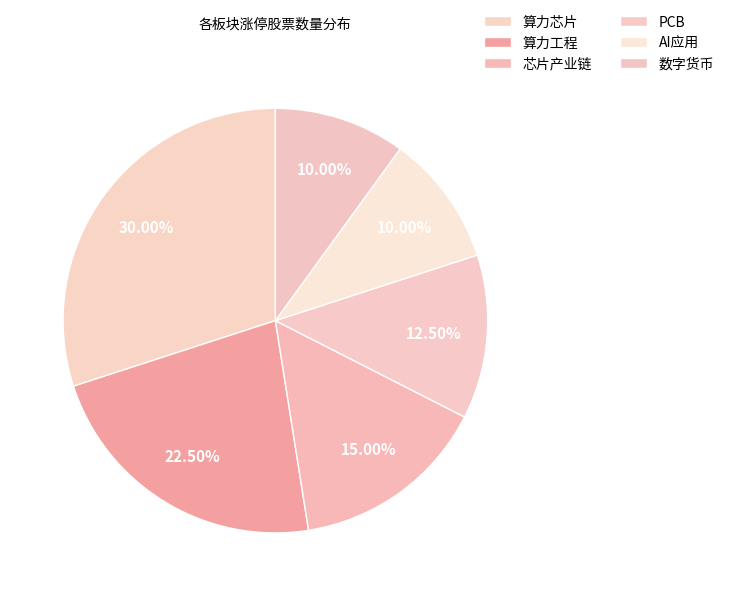

To the nearest percent, what percentage of the pie is AI应用?

10%